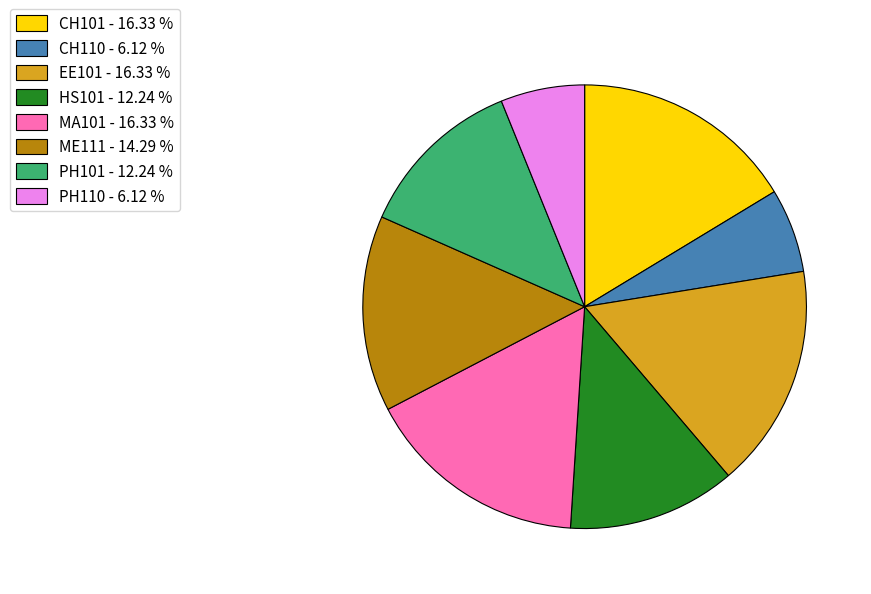

Is there any slice that represents more than half of the pie?

No